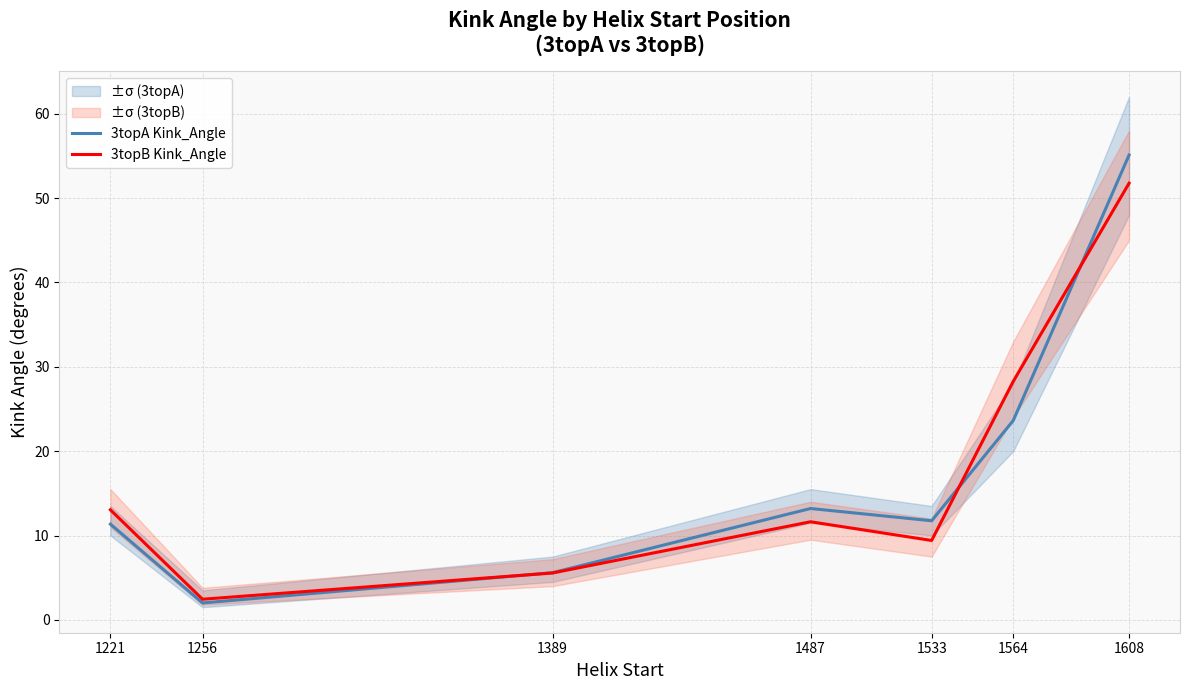

In 3topB Kink_Angle, how many points are higher than both neighbors (excluding endpoints)?

1